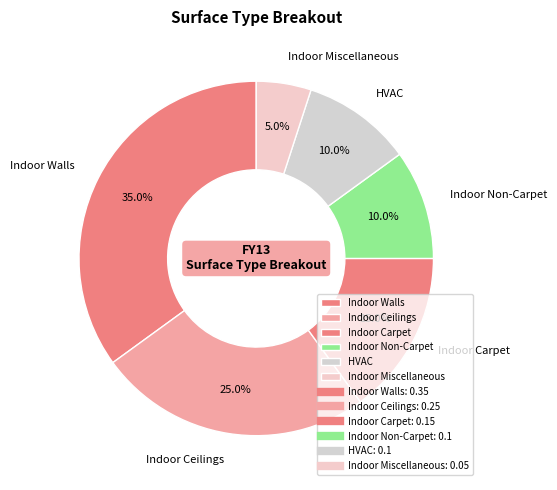

What percentage is the HVAC slice, to the nearest percent?

10%